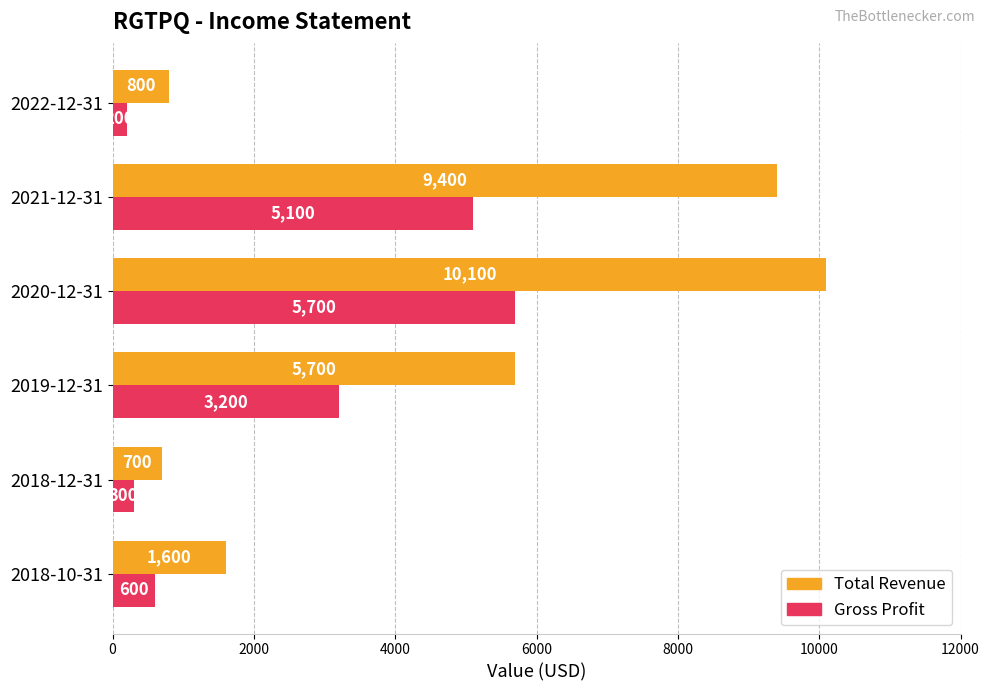

The Gross Profit series shows 3448 at 2021-12-31. True or false?

False